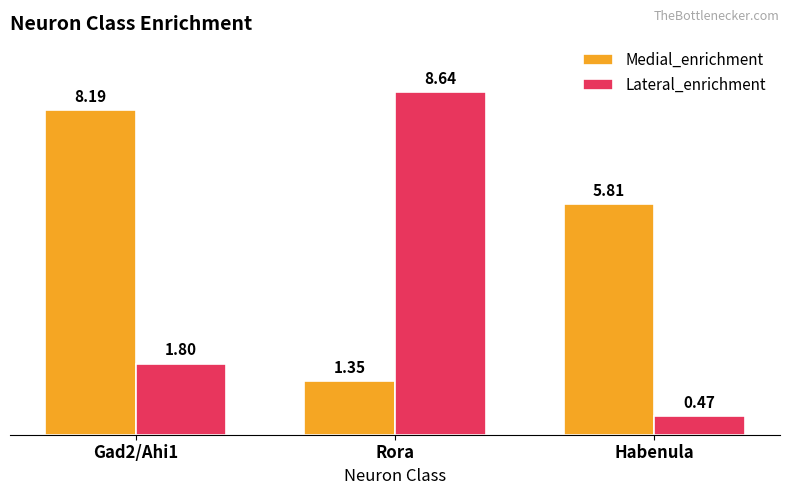

What is the label of the 3rd bar from the left?

Habenula